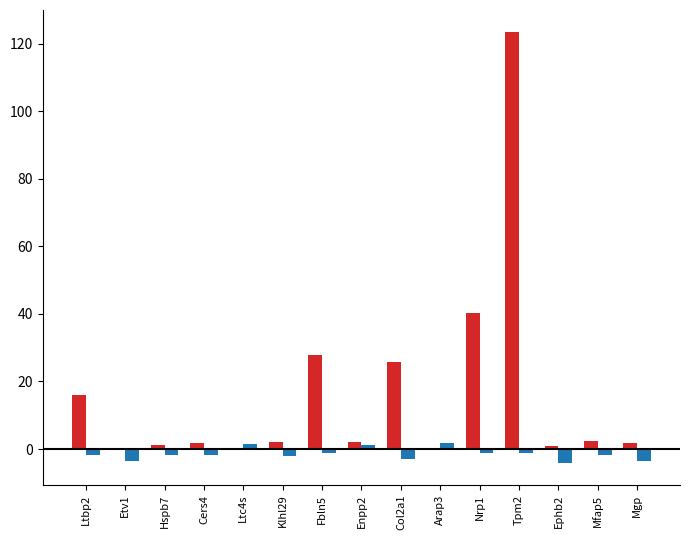

What is the greatest value displayed?

123.5